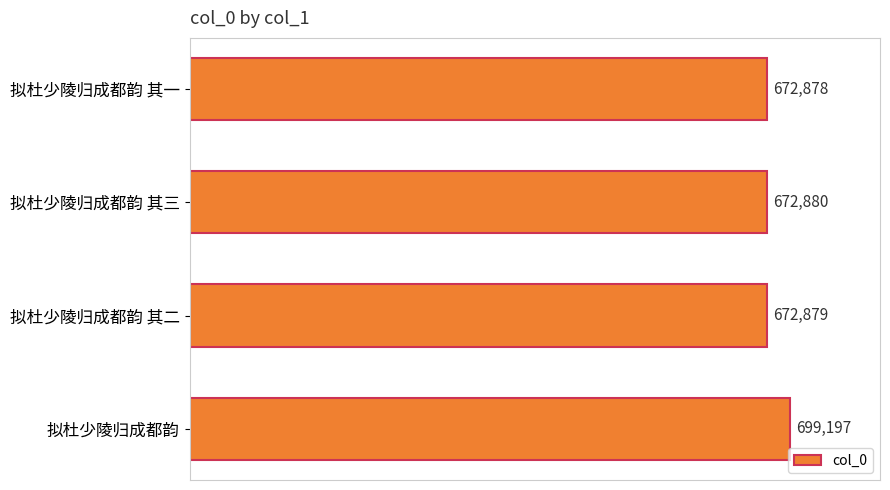

The chart shows a value of 672880 at 拟杜少陵归成都韵 其三. True or false?

True